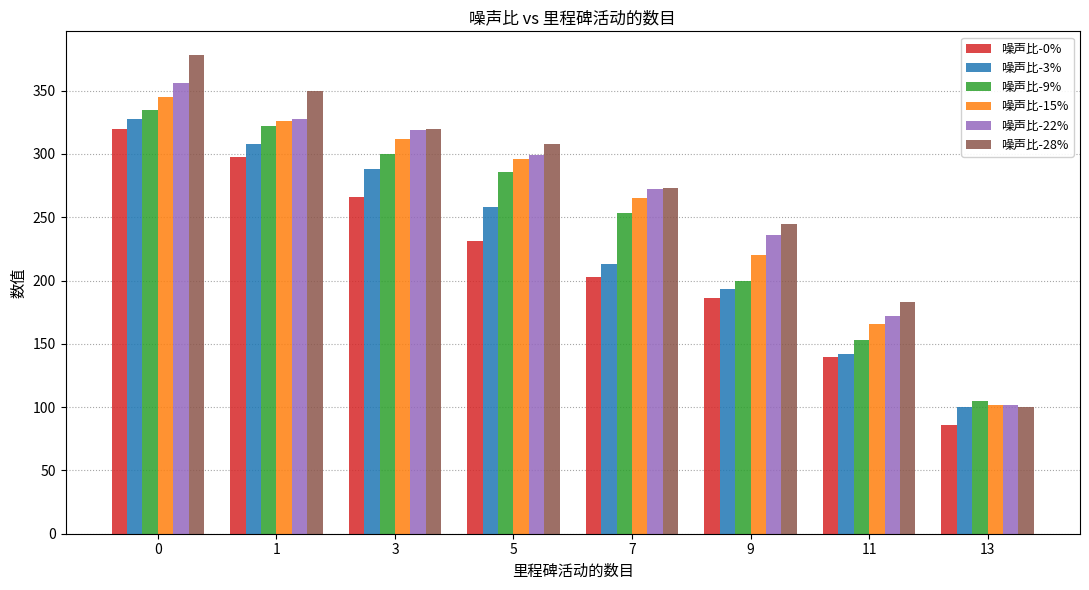

What is the difference between the second highest and second lowest values in the 噪声比-9% series?

169